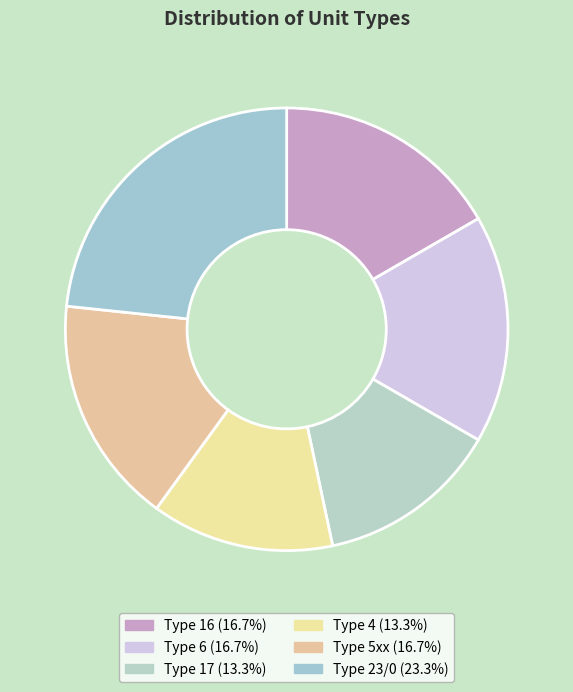

Count the number of slices in the pie.

6